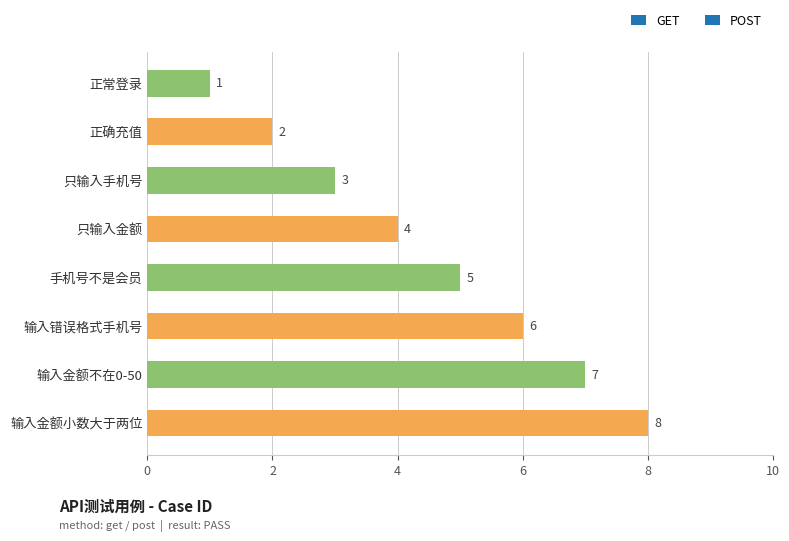

How many values are below 5?

4